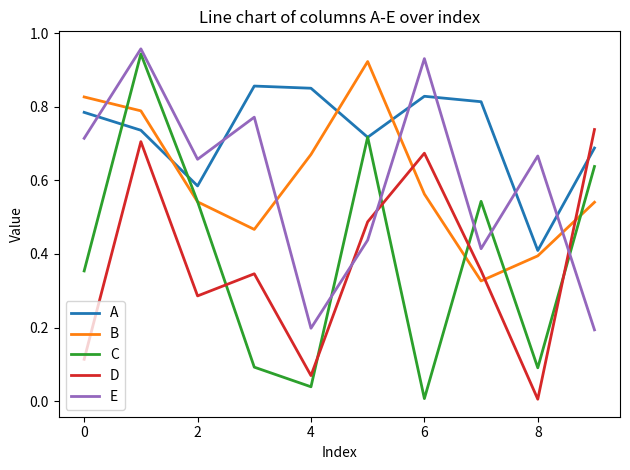

Which series has the widest spread of values?

C